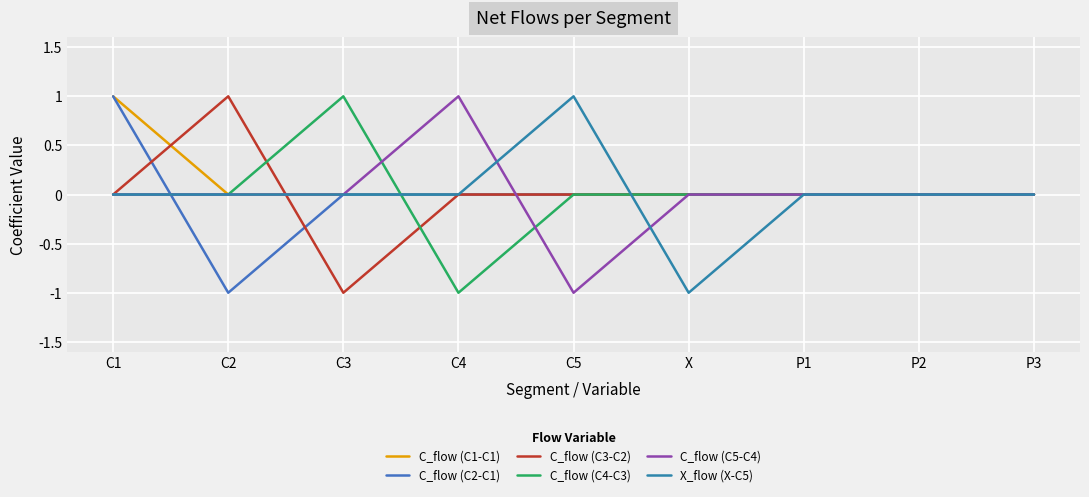

Reading left to right, list all the values displayed in this chart.

C_flow (C1-C1): 1	0	0	0	0	0	0	0	0
C_flow (C2-C1): 1	-1	0	0	0	0	0	0	0
C_flow (C3-C2): 0	1	-1	0	0	0	0	0	0
C_flow (C4-C3): 0	0	1	-1	0	0	0	0	0
C_flow (C5-C4): 0	0	0	1	-1	0	0	0	0
X_flow (X-C5): 0	0	0	0	1	-1	0	0	0